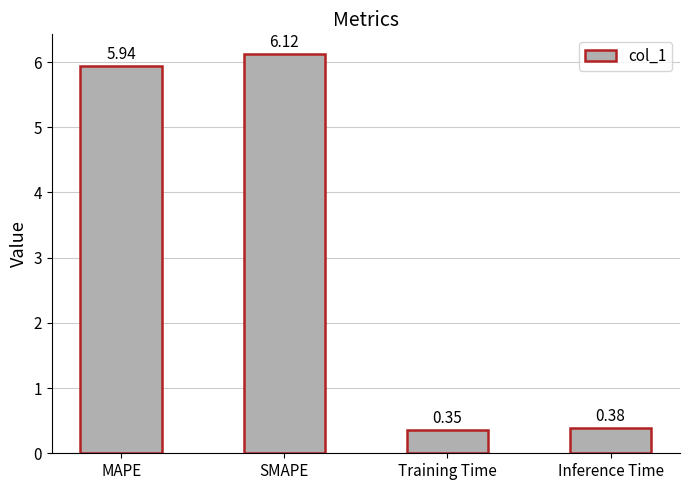

What is the label of the 2nd bar from the left?

SMAPE